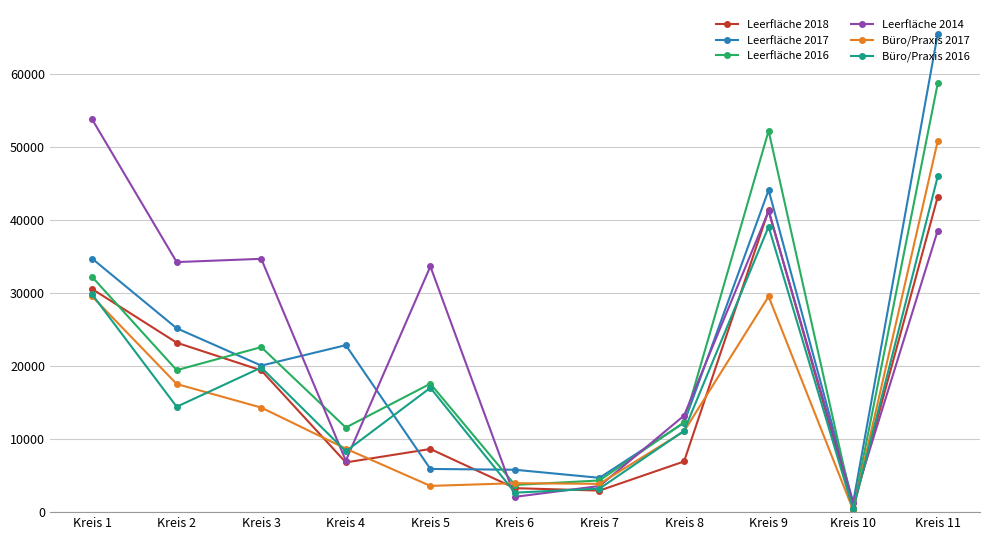

The value of Leerfläche 2018 at Kreis 11 is 43175. True or false?

True